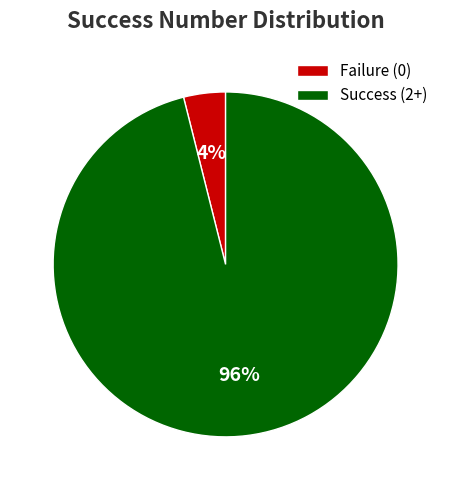

Combined, do Success (2+) and Failure (0) account for over 50%?

Yes